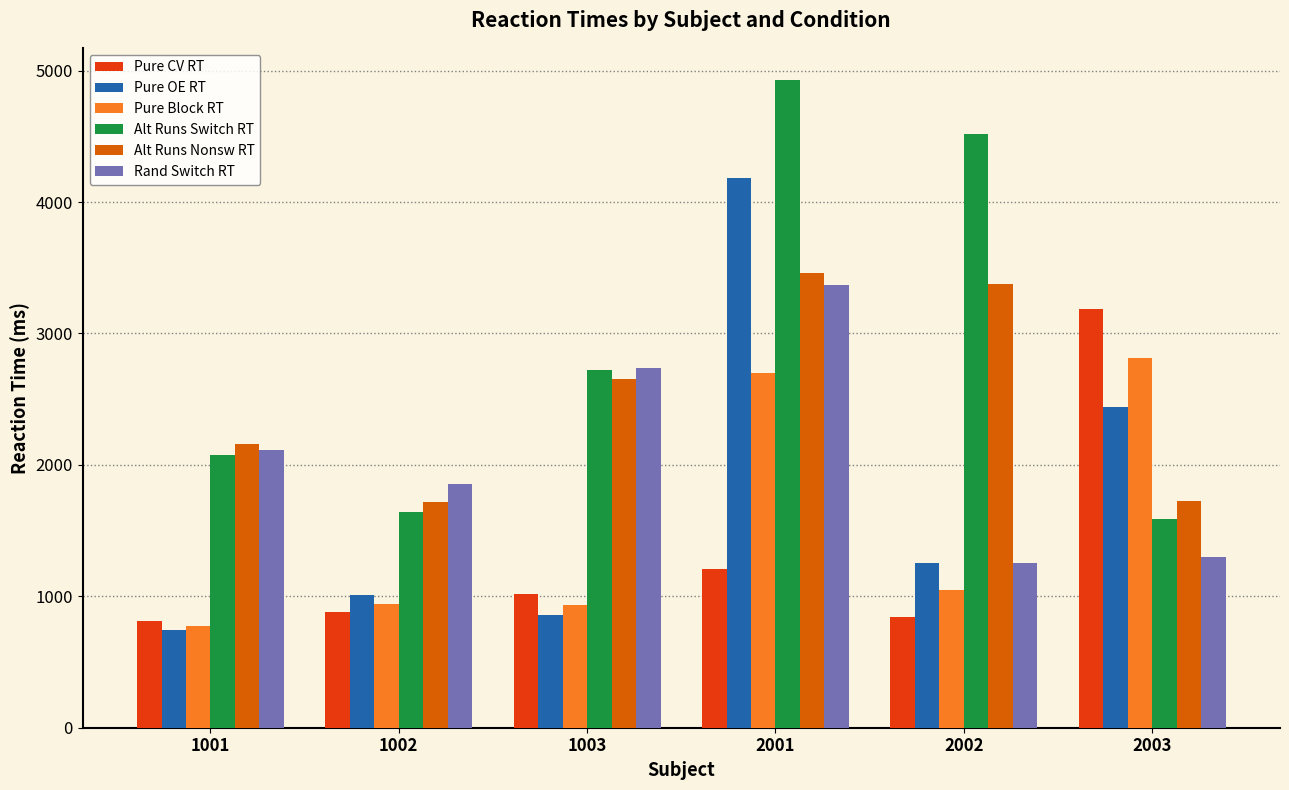

True or false: Rand Switch RT has a value of 3366.4 at 2001.

True